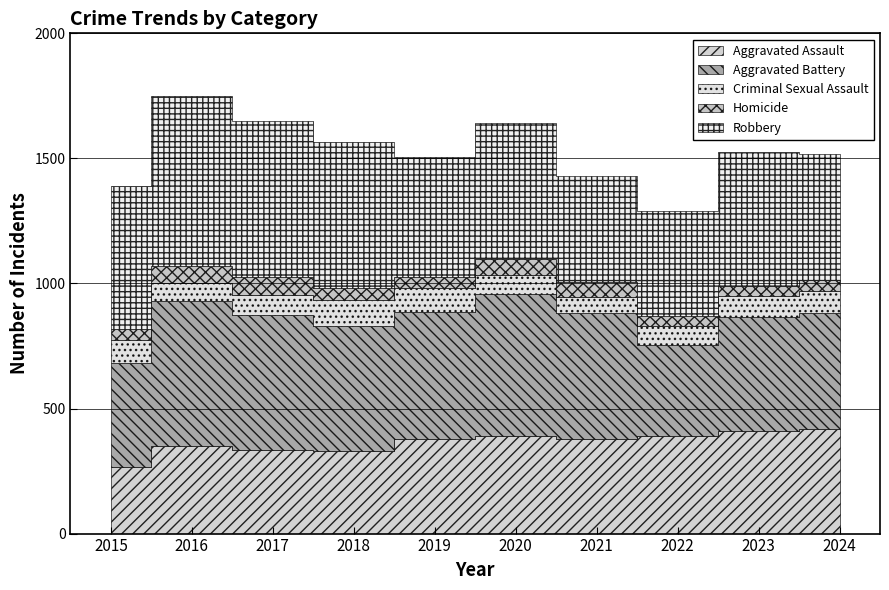

What is the spread (max minus min) of values at 2022?

383